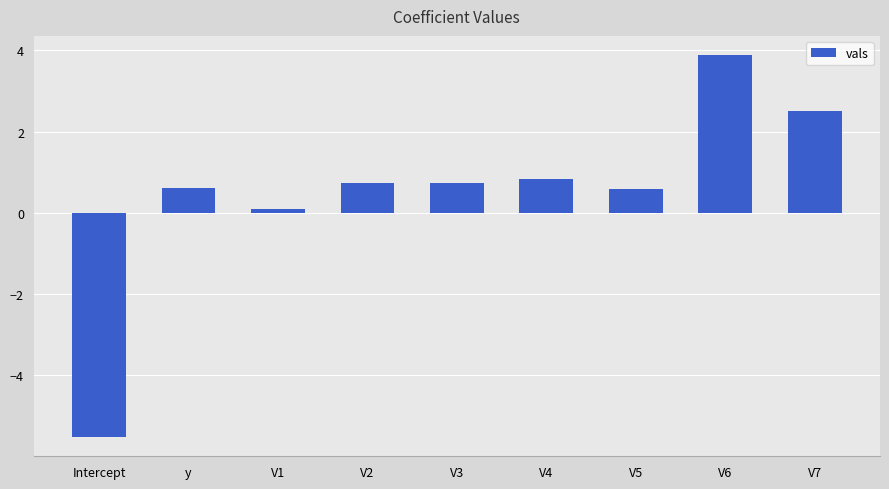

What is the change in value from Intercept to V6?

+9.4